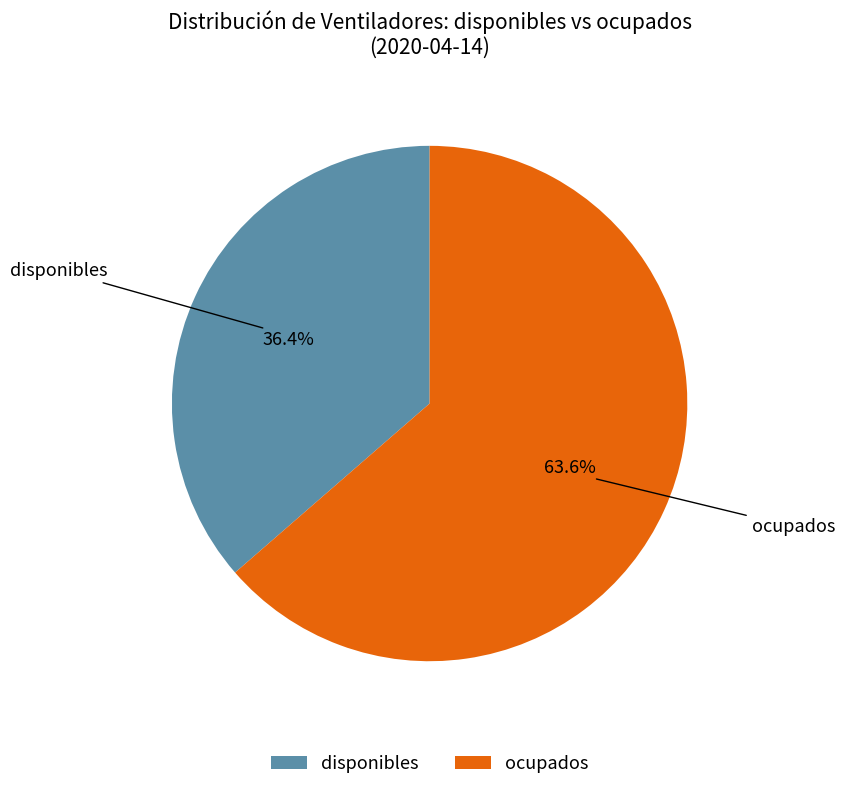

How many slices are in this pie chart?

2